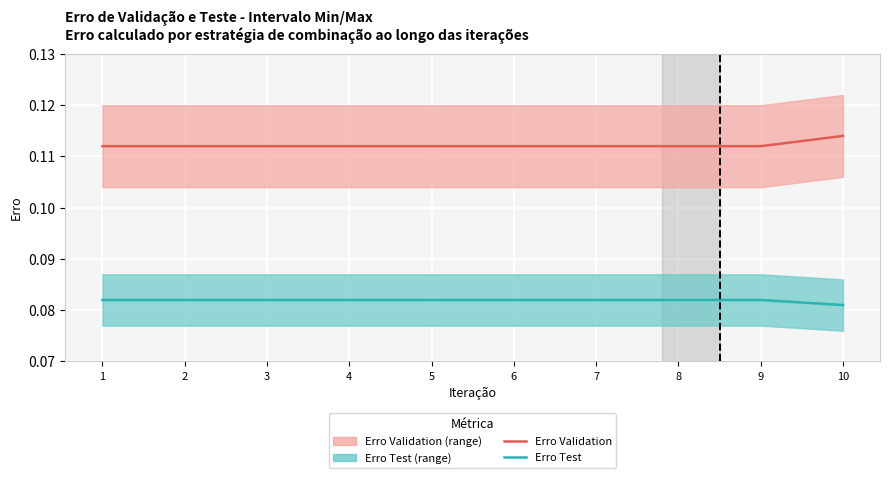

Where is Erro Test nearest to the value 0?

10